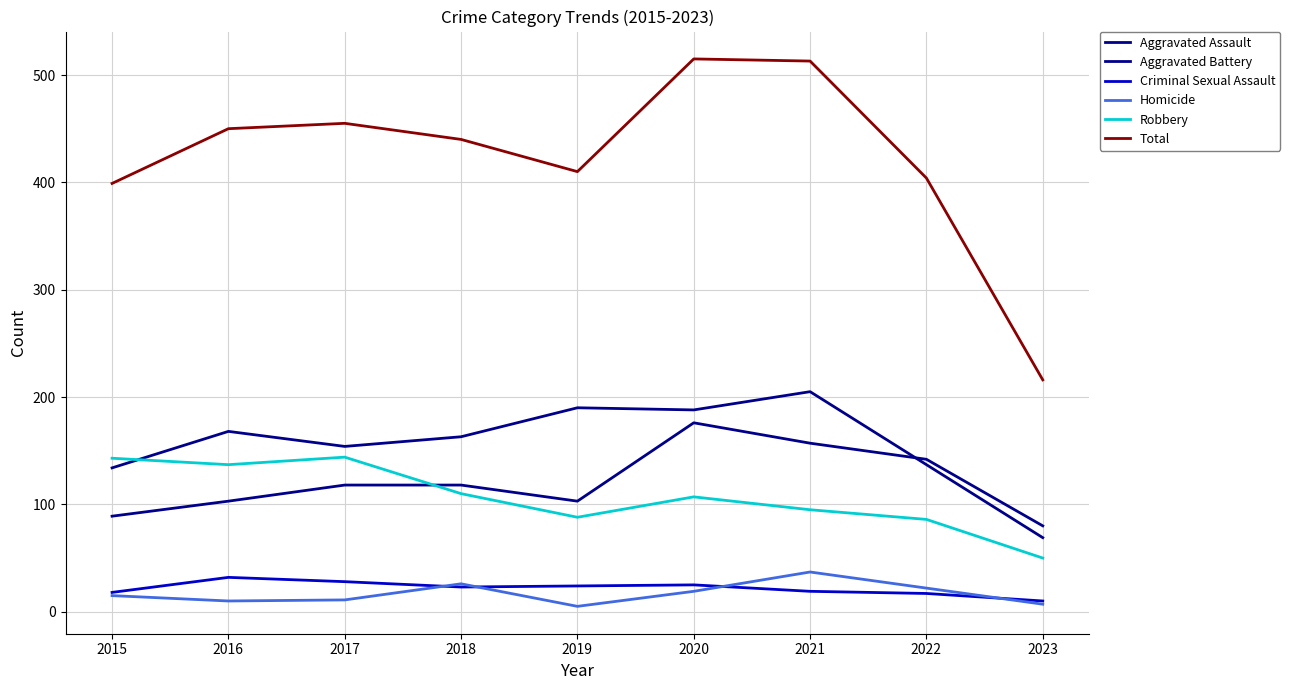

Reading right to left, list all the values displayed in this chart.

Aggravated Assault: 80	142	157	176	103	118	118	103	89
Aggravated Battery: 69	137	205	188	190	163	154	168	134
Criminal Sexual Assault: 10	17	19	25	24	23	28	32	18
Homicide: 7	22	37	19	5	26	11	10	15
Robbery: 50	86	95	107	88	110	144	137	143
Total: 216	404	513	515	410	440	455	450	399